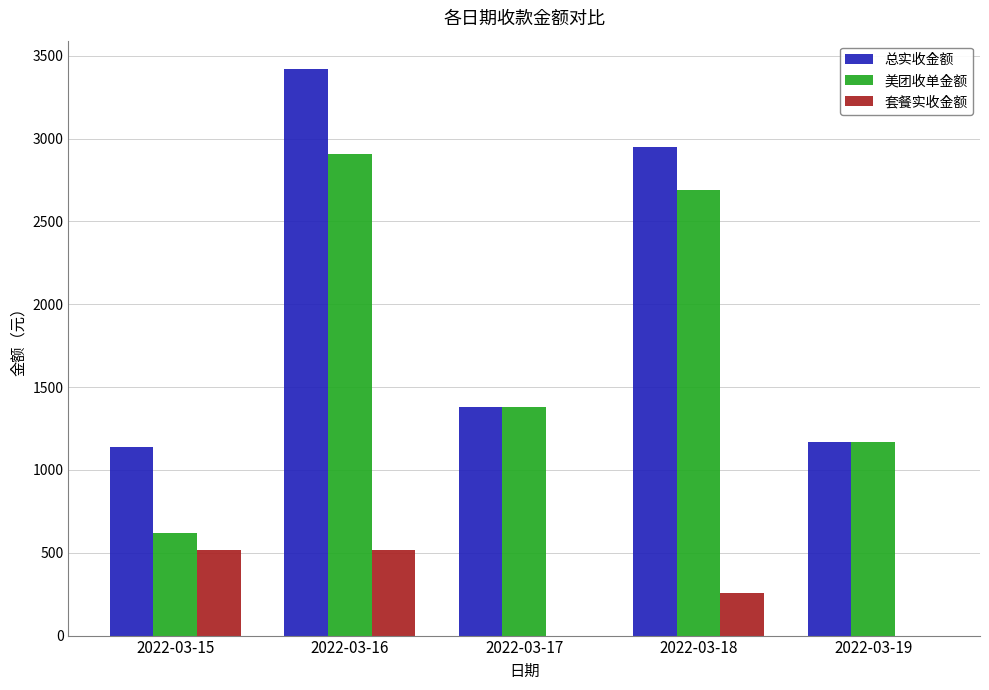

At which category is the sum across all series the highest?

2022-03-16